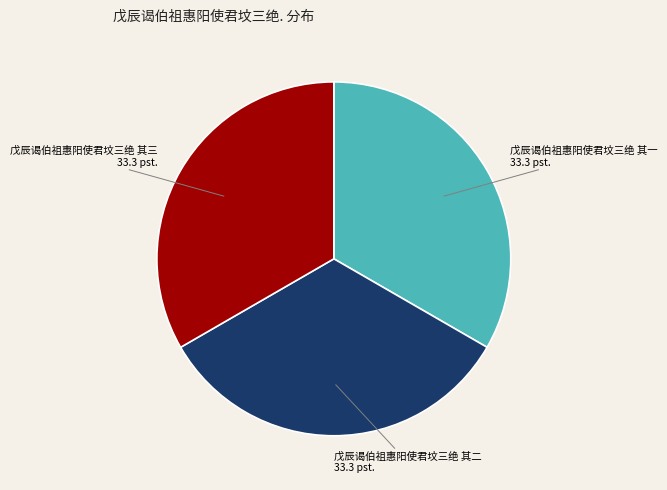

Combined, do 戊辰谒伯祖惠阳使君坟三绝 其一 33.3 pst. and 戊辰谒伯祖惠阳使君坟三绝 其三 33.3 pst. account for over 50%?

Yes